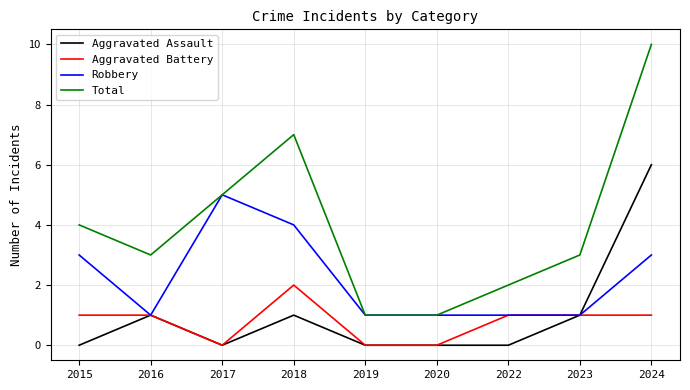

Which series has the largest total across all categories?

Total